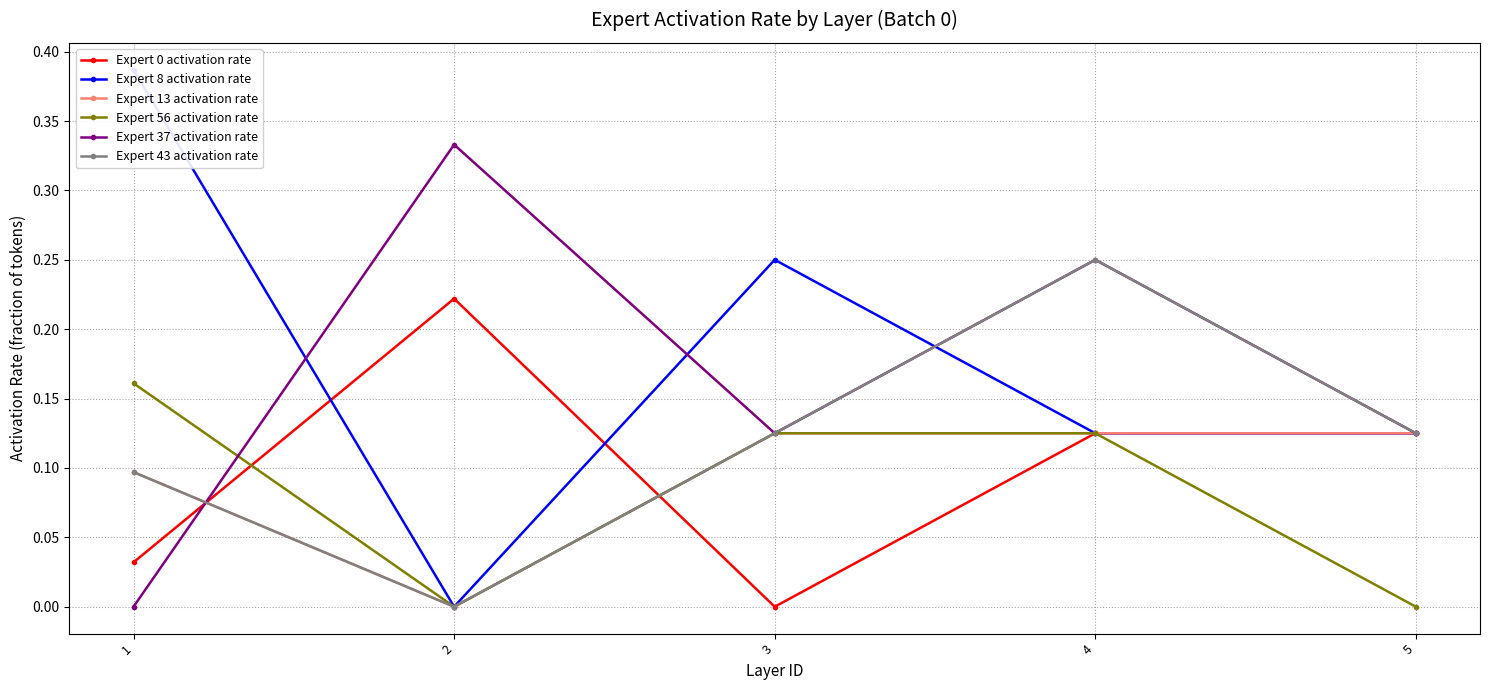

Reading right to left, what are all the values shown in this chart?

Expert 0 activation rate: 5=0.1	4=0.1	3=0.0	2=0.2	1=0.0
Expert 8 activation rate: 5=0.1	4=0.1	3=0.2	2=0.0	1=0.4
Expert 13 activation rate: 5=0.1	4=0.1	3=0.1	2=0.0	1=0.1
Expert 56 activation rate: 5=0.0	4=0.1	3=0.1	2=0.0	1=0.2
Expert 37 activation rate: 5=0.1	4=0.2	3=0.1	2=0.3	1=0.0
Expert 43 activation rate: 5=0.1	4=0.2	3=0.1	2=0.0	1=0.1